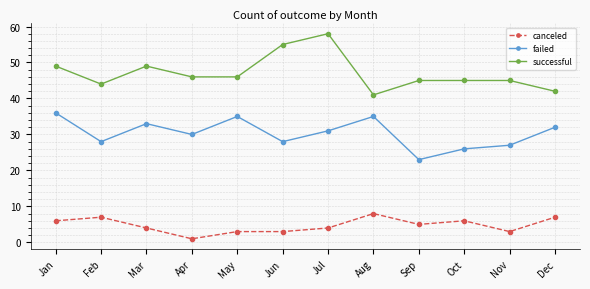

Reading right to left, transcribe all the data shown in this chart.

canceled: Dec=7	Nov=3	Oct=6	Sep=5	Aug=8	Jul=4	Jun=3	May=3	Apr=1	Mar=4	Feb=7	Jan=6
failed: Dec=32	Nov=27	Oct=26	Sep=23	Aug=35	Jul=31	Jun=28	May=35	Apr=30	Mar=33	Feb=28	Jan=36
successful: Dec=42	Nov=45	Oct=45	Sep=45	Aug=41	Jul=58	Jun=55	May=46	Apr=46	Mar=49	Feb=44	Jan=49